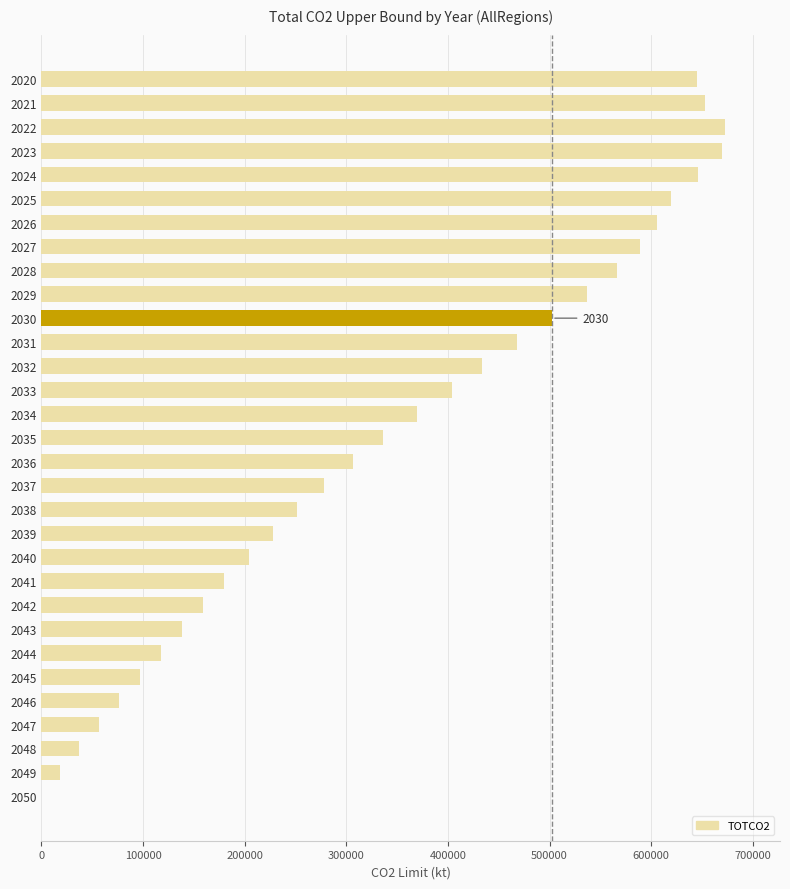

What is the change in value from 2020 to 2044?

-527449.6